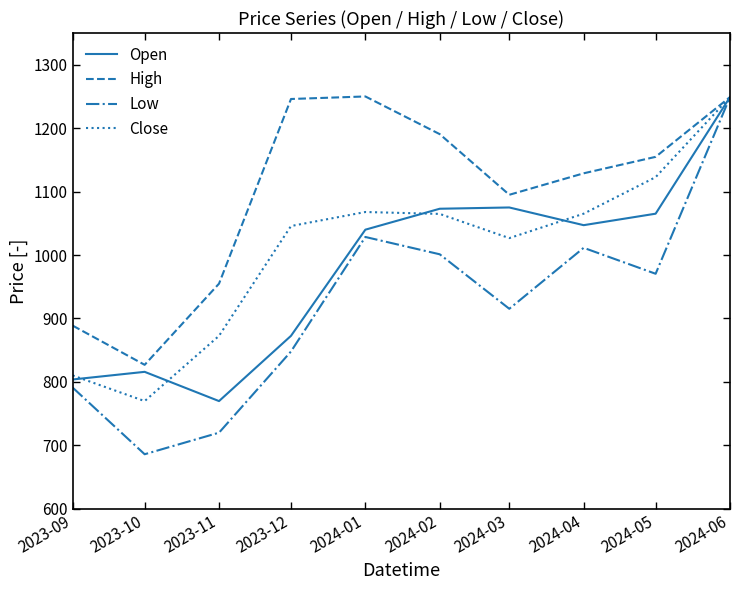

What position from the right is 2023-09?

10